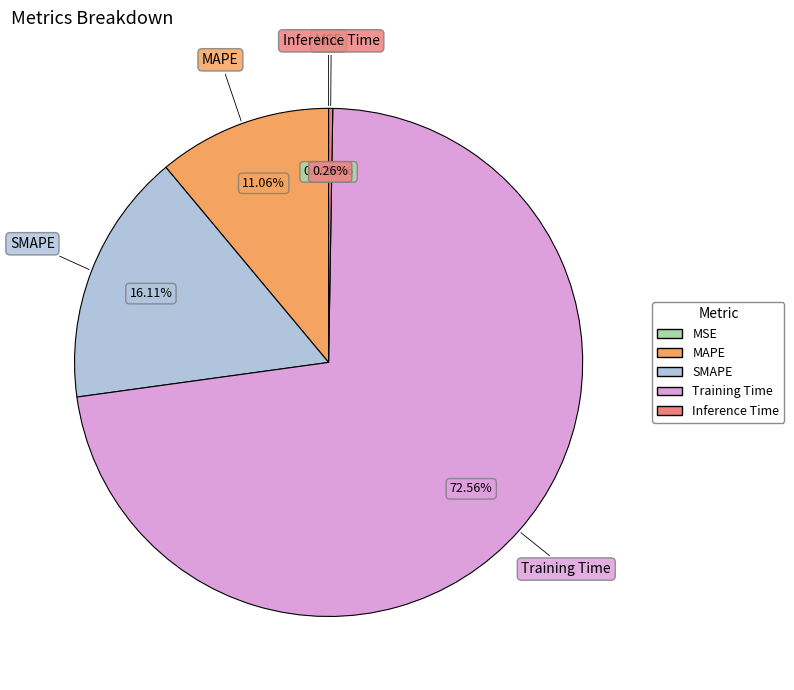

True or false: MSE accounts for 7% of the total.

False